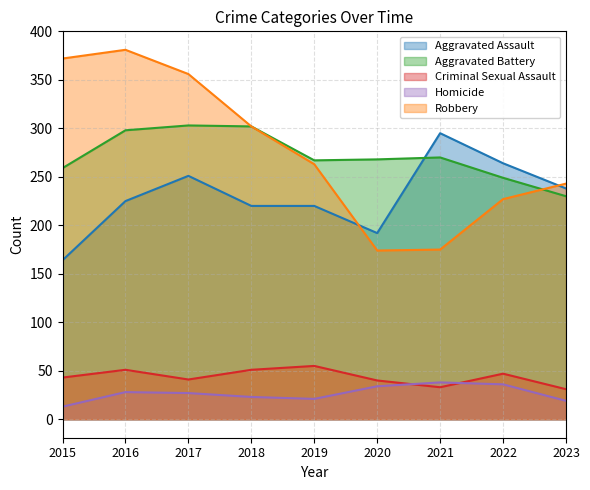

Reading right to left, list all the values displayed in this chart.

Aggravated Assault: 2023=238	2022=264	2021=295	2020=192	2019=220	2018=220	2017=251	2016=225	2015=164
Aggravated Battery: 2023=230	2022=249	2021=270	2020=268	2019=267	2018=302	2017=303	2016=298	2015=259
Criminal Sexual Assault: 2023=31	2022=47	2021=33	2020=40	2019=55	2018=51	2017=41	2016=51	2015=43
Homicide: 2023=19	2022=36	2021=38	2020=34	2019=21	2018=23	2017=27	2016=28	2015=13
Robbery: 2023=243	2022=227	2021=175	2020=174	2019=263	2018=302	2017=356	2016=381	2015=372